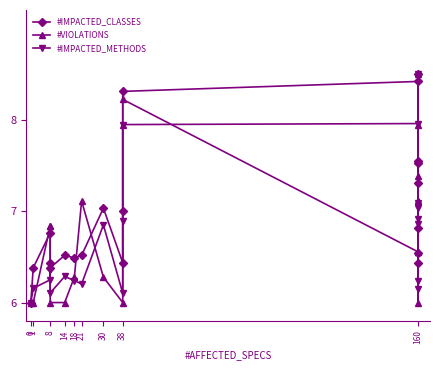

Between 0 and 8, which series saw the biggest shift?

#VIOLATIONS